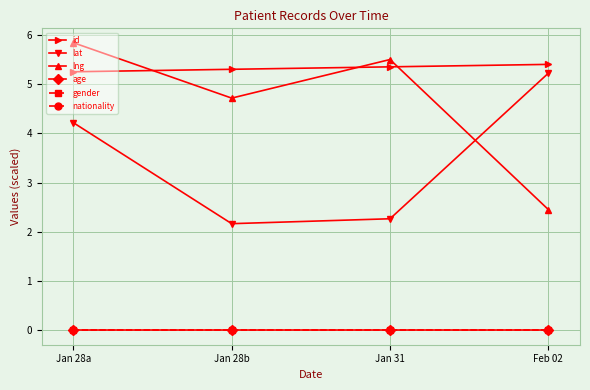

True or false: lng has a value of 4.7 at Jan 28b.

True